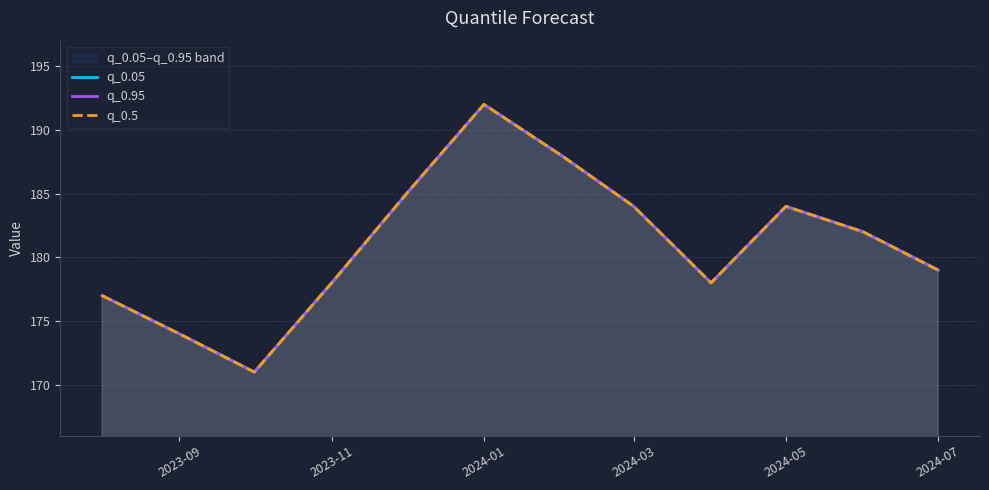

At how many categories does at least one series exceed 176?

10